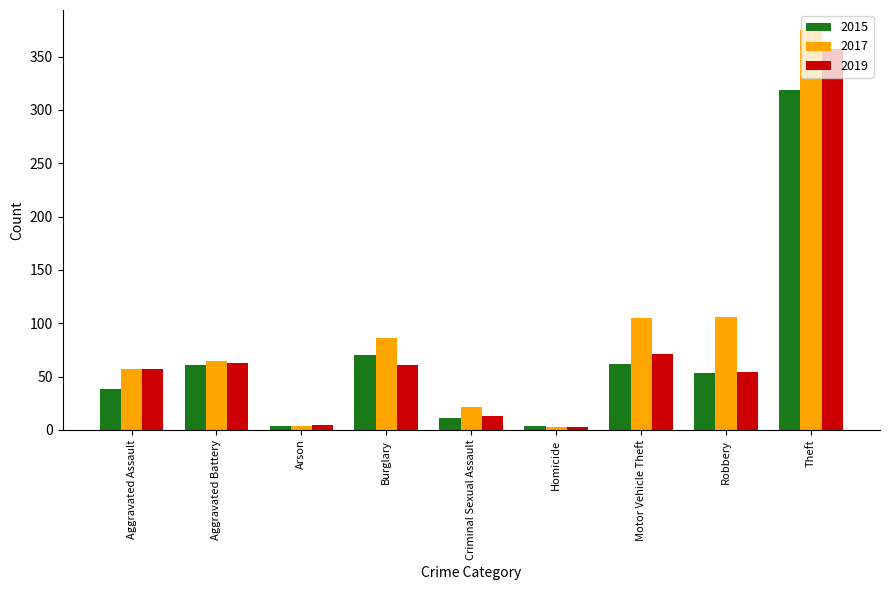

Is the value of 2015 at Homicide greater than the value of 2019 at Aggravated Assault?

No